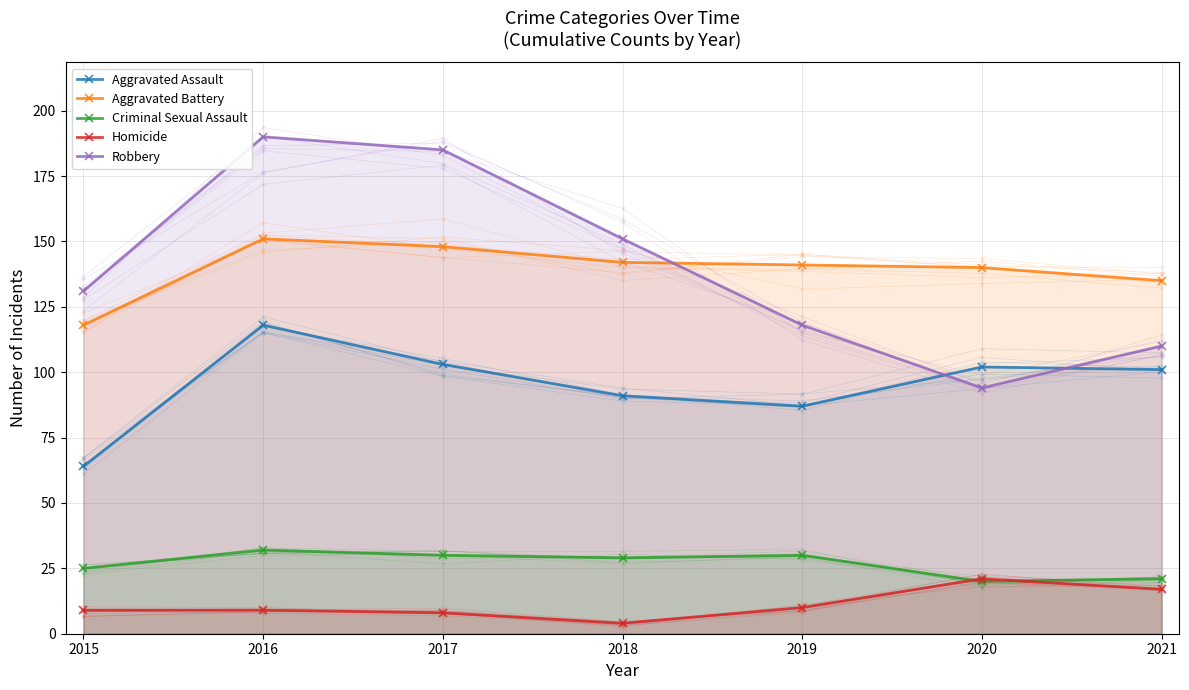

The value of Criminal Sexual Assault at 2018 is 38. True or false?

False